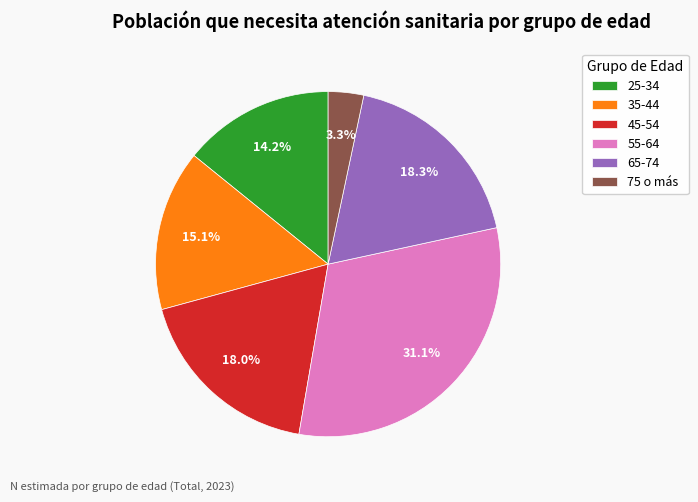

What portion of the pie excludes 75 o más?

96.7%